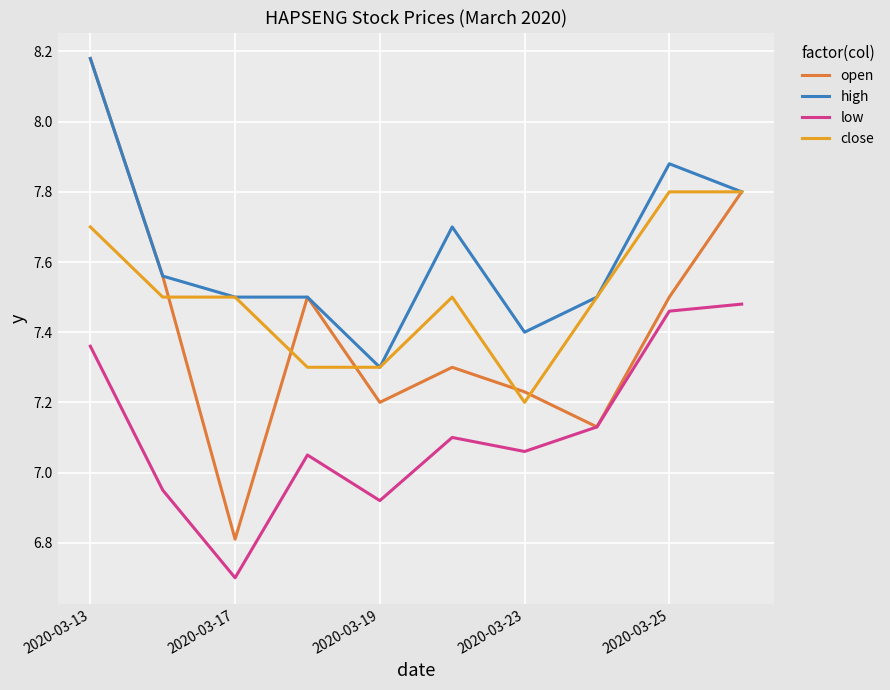

What is the difference between the maximum and minimum values in the high series?

0.9